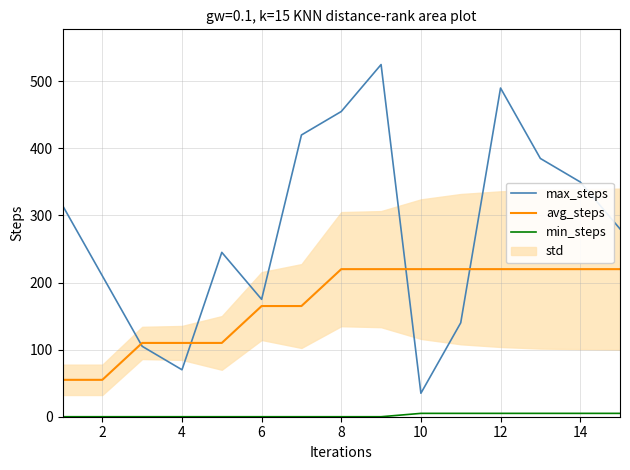

Is it true that max_steps equals 202 at 12?

False